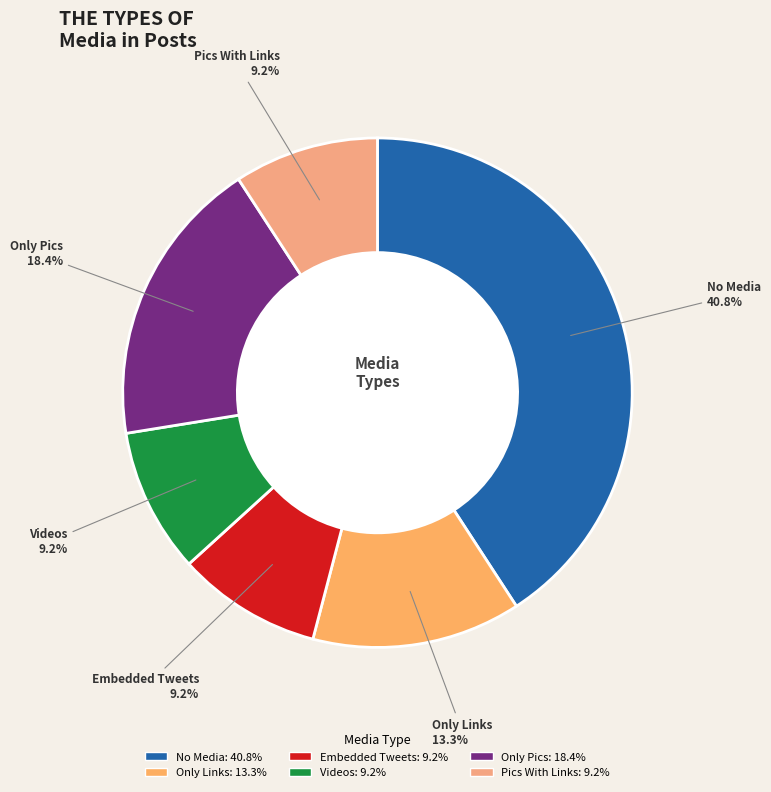

Between Only Pics and Embedded Tweets, which is larger?

Only Pics